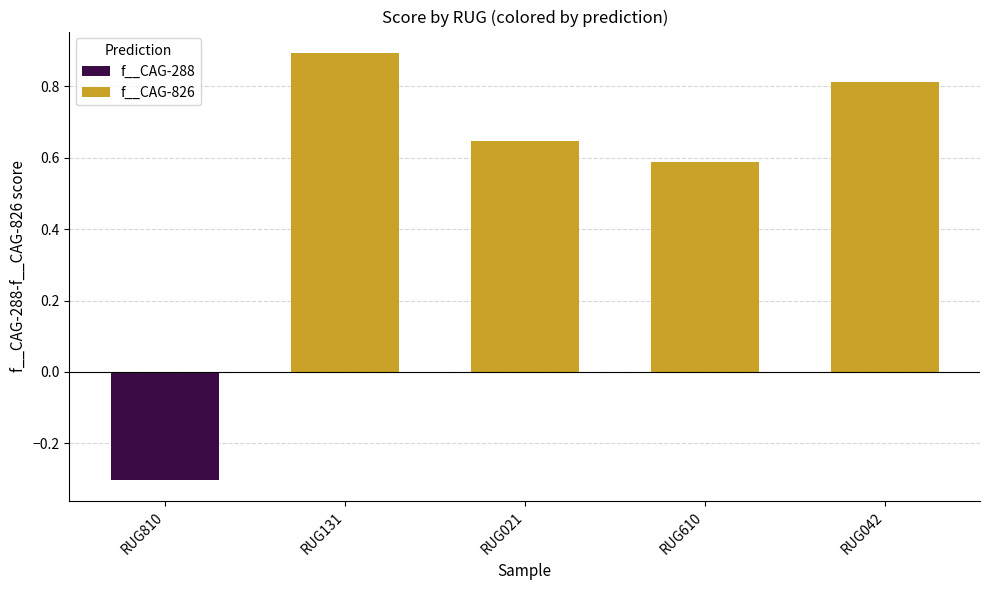

How many values are above zero?

4